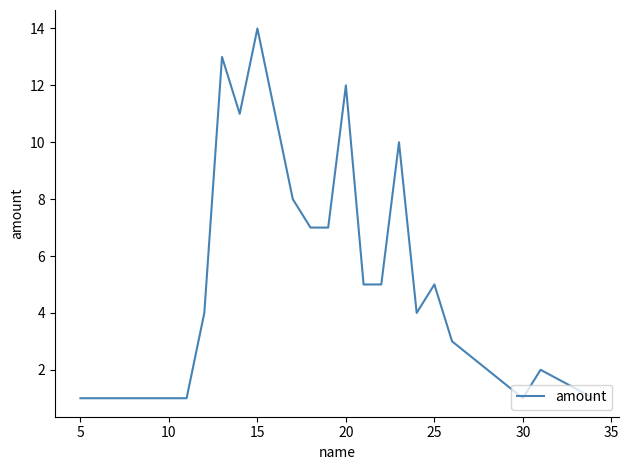

What is the difference between the maximum and minimum values?

13